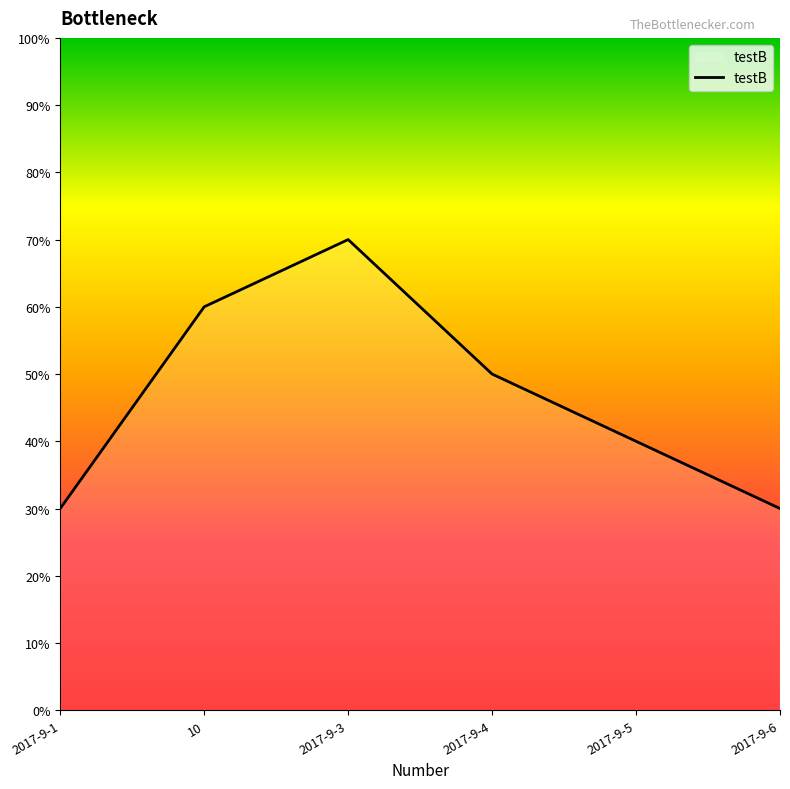

Is it true that the value at 2017-9-1 is 30?

True